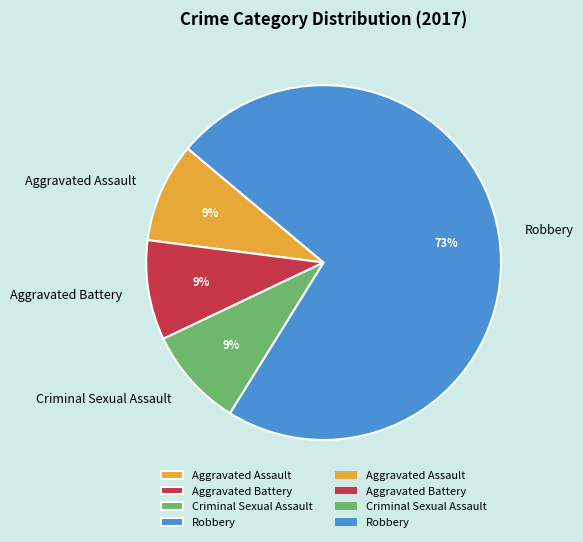

What is the largest slice in the pie chart?

Robbery